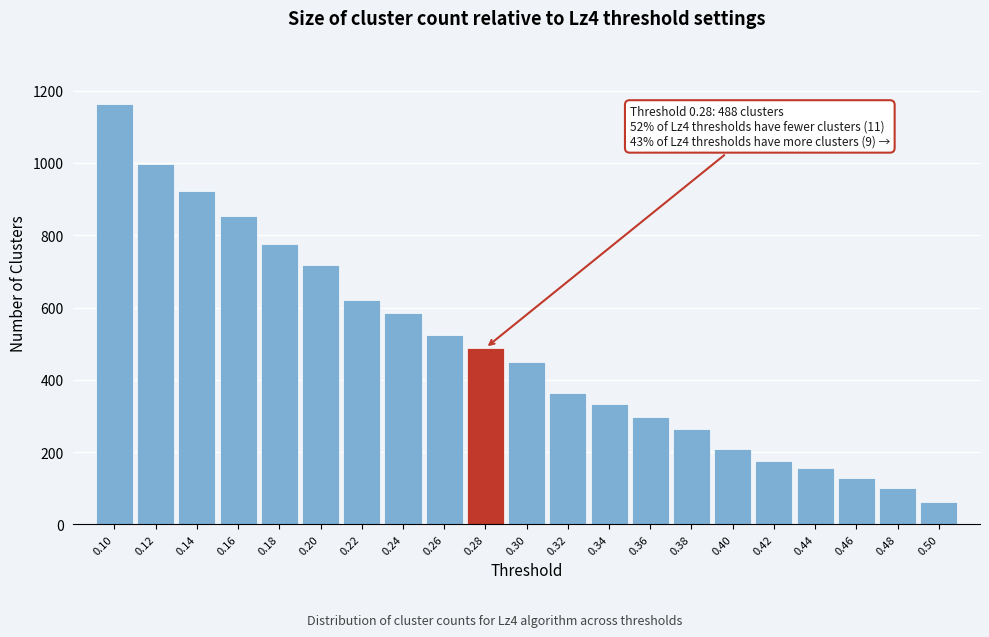

Reading left to right, transcribe all the data shown in this chart.

1164	996	922	852	777	719	621	584	524	488	448	364	334	297	265	207	176	156	129	100	61